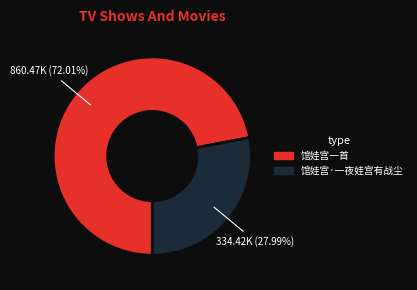

Approximately how many times larger is the value at 馆娃宫·一夜娃宫有战尘 compared to 馆娃宫一首?

0.4